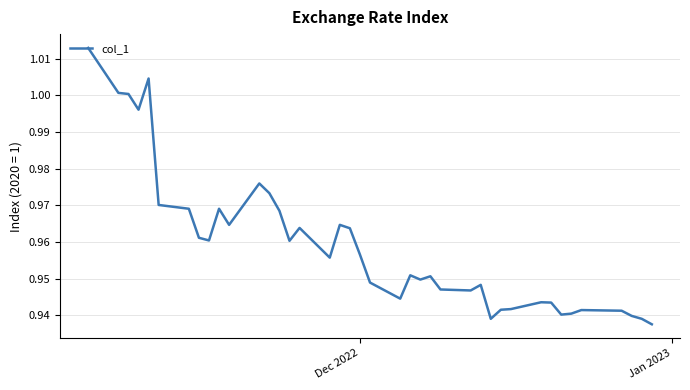

How many lines are shown in the chart?

1